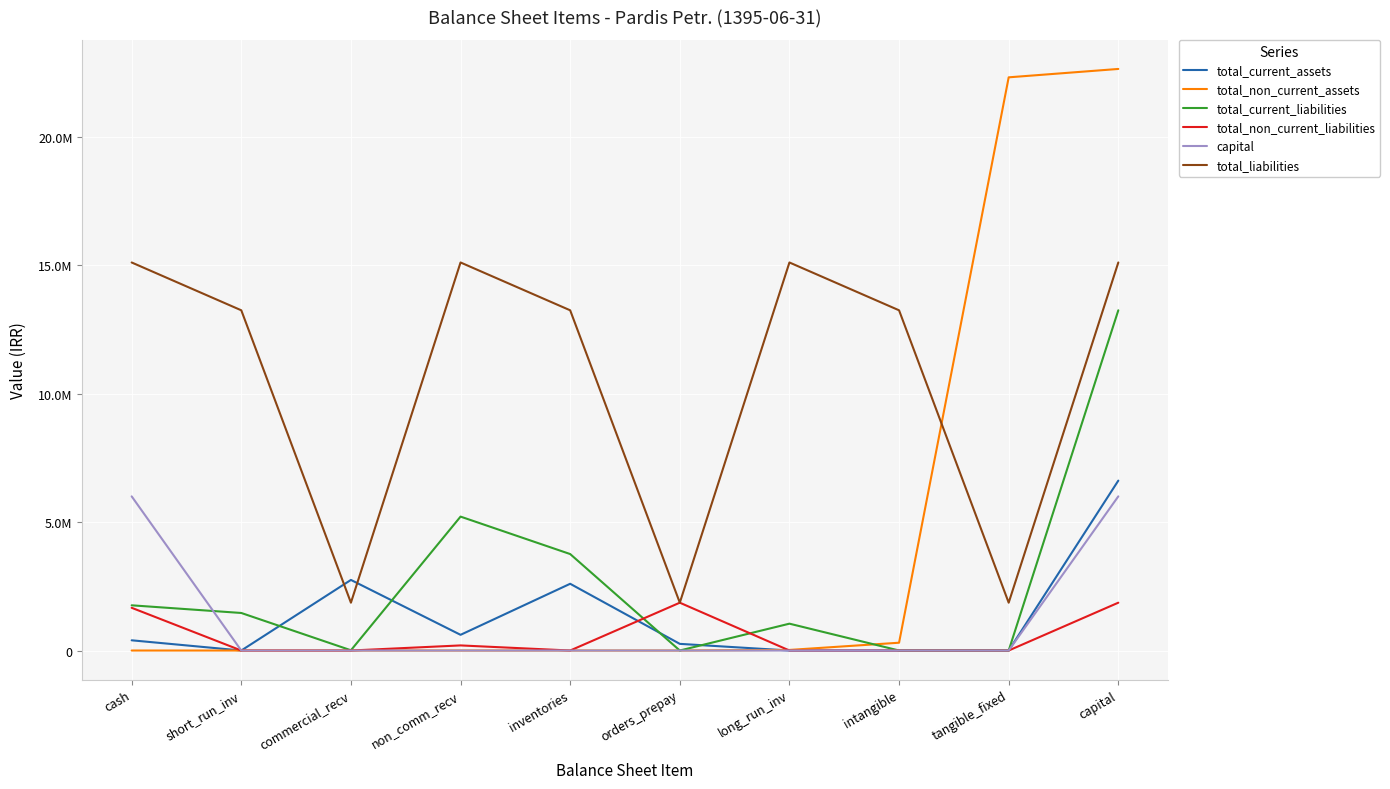

What are all the series names shown in the legend?

total_current_assets, total_non_current_assets, total_current_liabilities, total_non_current_liabilities, capital, total_liabilities